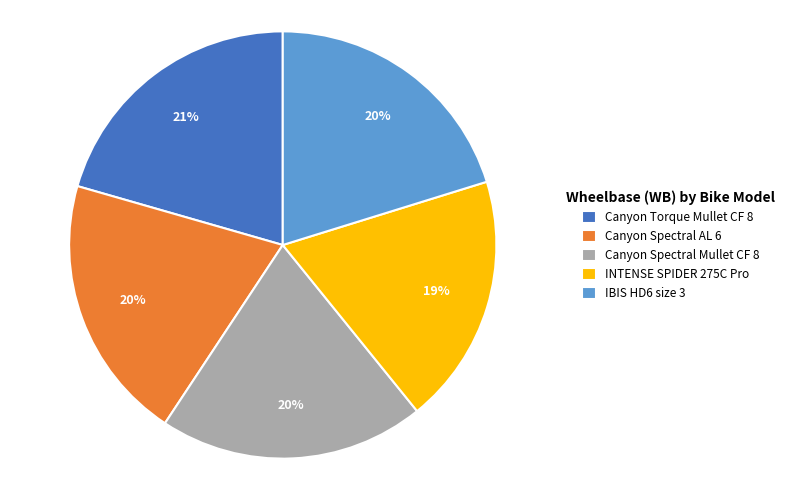

To the nearest percent, what is the average slice percentage?

20%